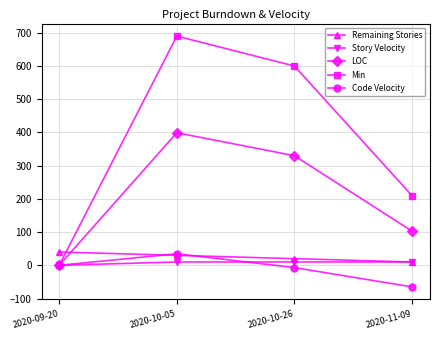

Rank the categories by LOC value from lowest to highest.

2020-09-20, 2020-11-09, 2020-10-26, 2020-10-05